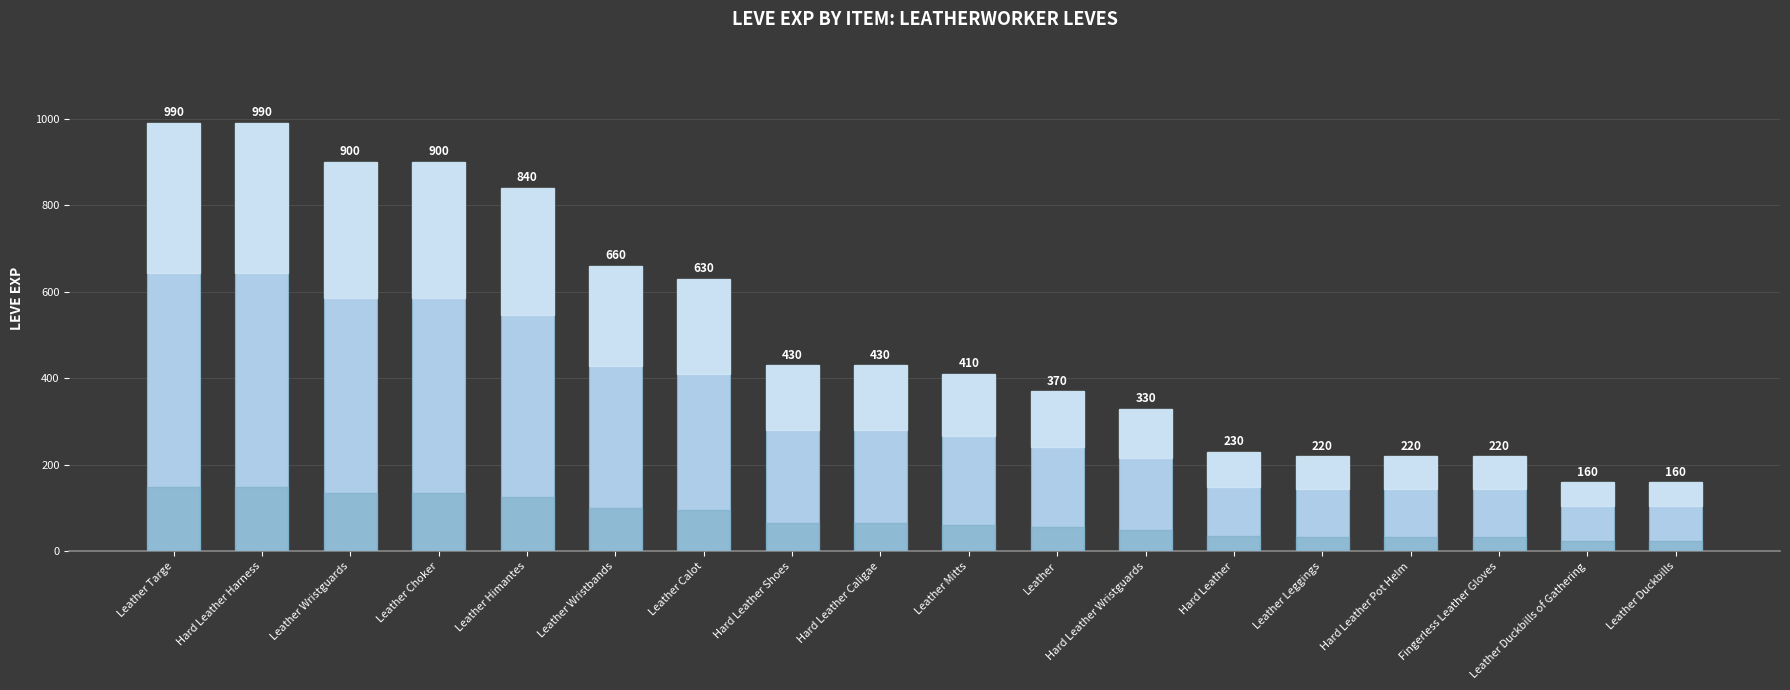

Between Hard Leather Shoes and Leather Duckbills of Gathering, which is larger?

Hard Leather Shoes